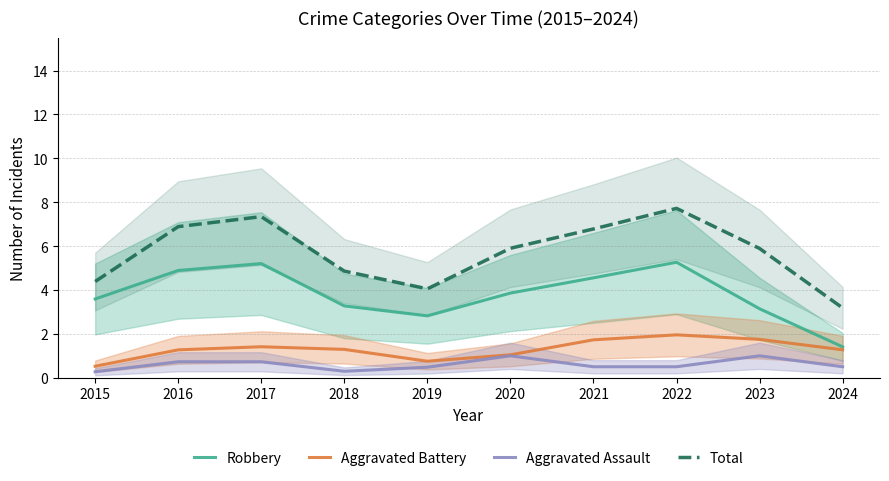

Reading left to right, what are all the values shown in this chart?

Robbery: 2015=3.6	2016=4.9	2017=5.2	2018=3.3	2019=2.8	2020=3.9	2021=4.6	2022=5.3	2023=3.1	2024=1.4
Aggravated Battery: 2015=0.5	2016=1.3	2017=1.4	2018=1.3	2019=0.8	2020=1.0	2021=1.7	2022=2.0	2023=1.7	2024=1.3
Aggravated Assault: 2015=0.3	2016=0.7	2017=0.7	2018=0.3	2019=0.5	2020=1.0	2021=0.5	2022=0.5	2023=1.0	2024=0.5
Total: 2015=4.4	2016=6.9	2017=7.3	2018=4.9	2019=4.1	2020=5.9	2021=6.8	2022=7.7	2023=5.9	2024=3.2